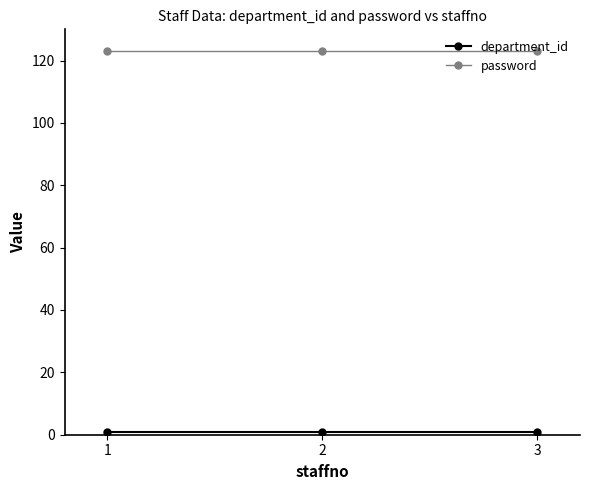

What is the greatest value displayed?

123